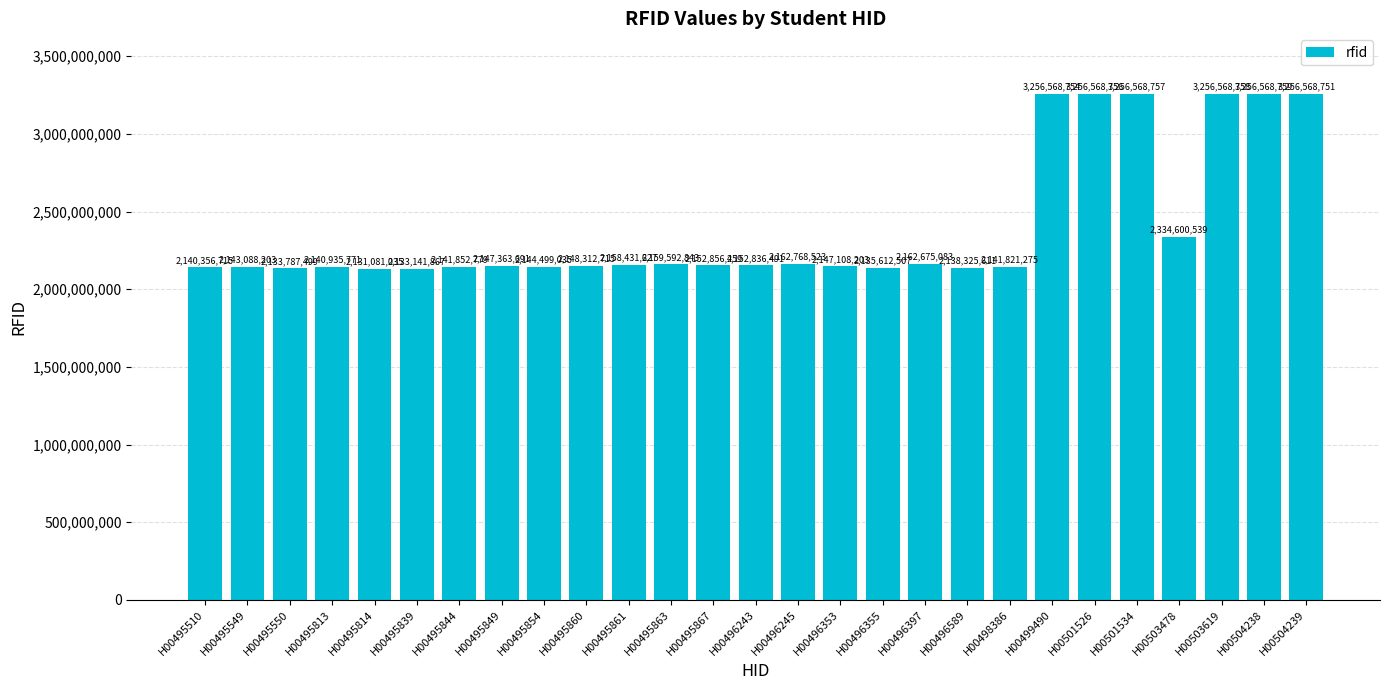

Which label corresponds to the largest value in the chart?

H00504238